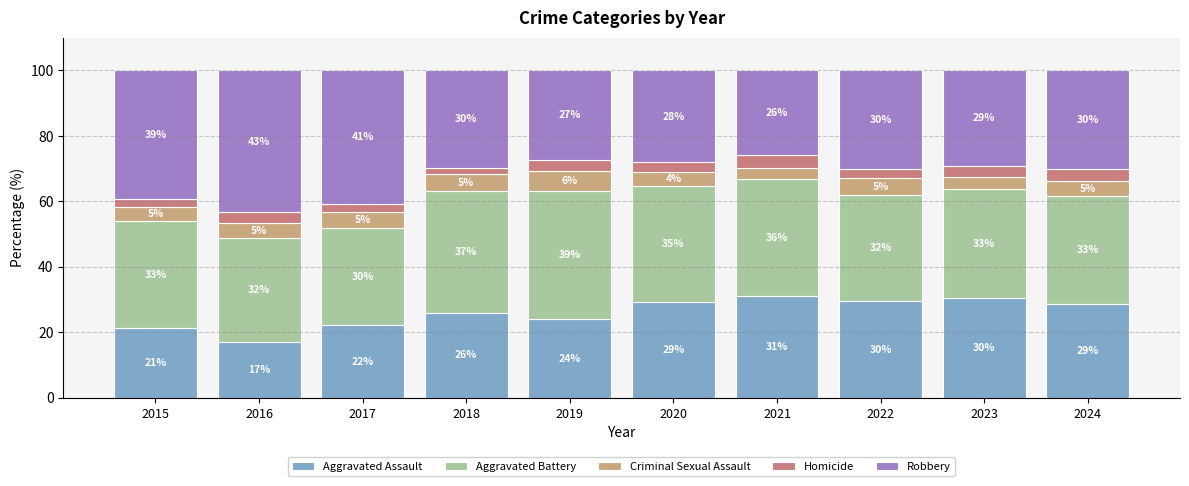

At which label does Aggravated Assault reach its minimum?

2016